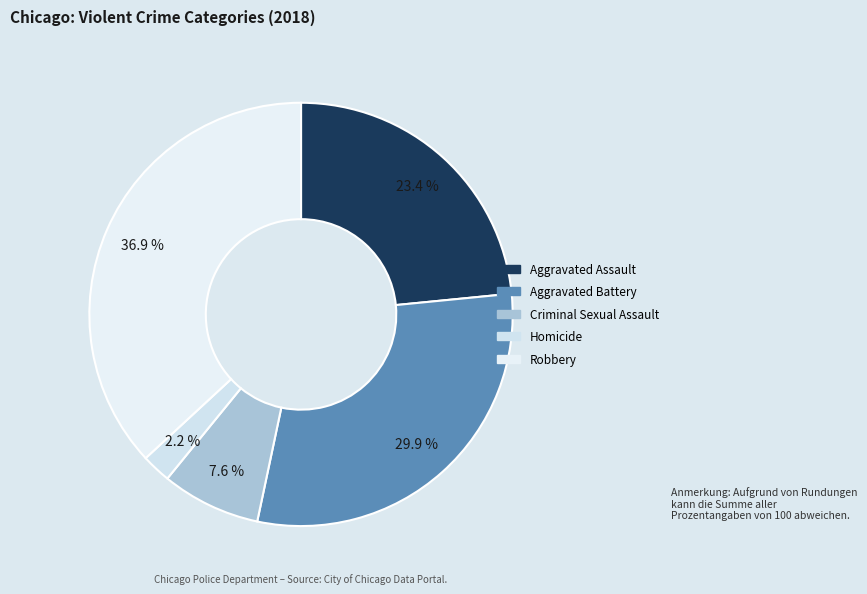

To the nearest percent, what is the difference between the Homicide and Aggravated Assault slice percentages?

21%